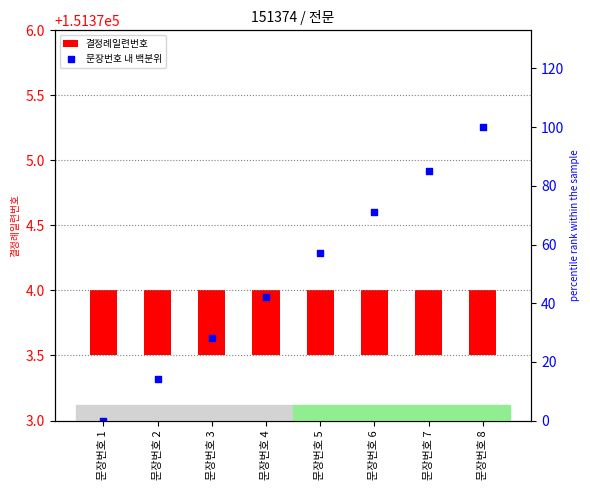

Which series reaches the minimum Y coordinate?

문장번호 내 백분위